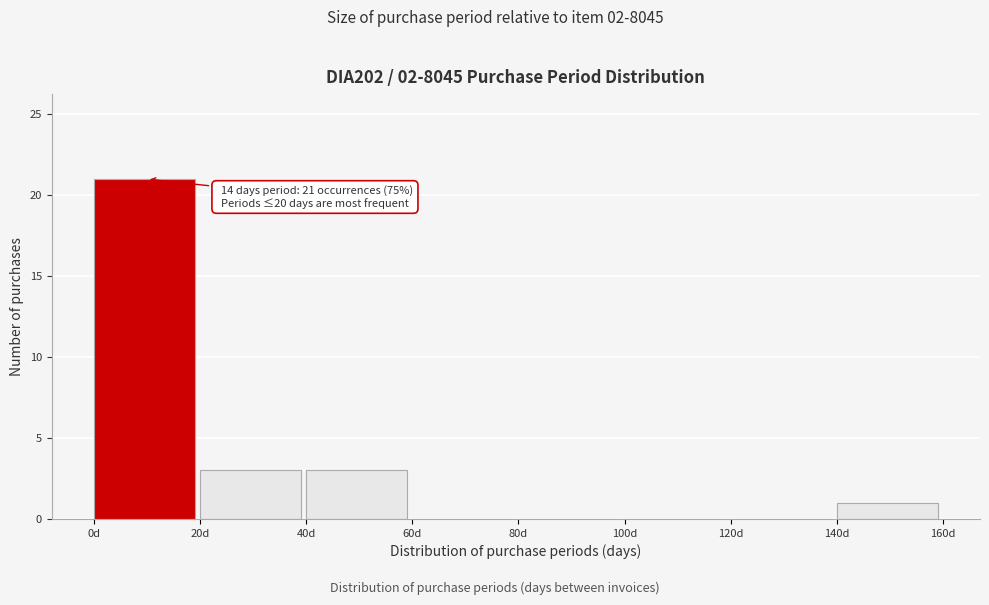

Which range on the x-axis has the tallest bar?

0 to 20